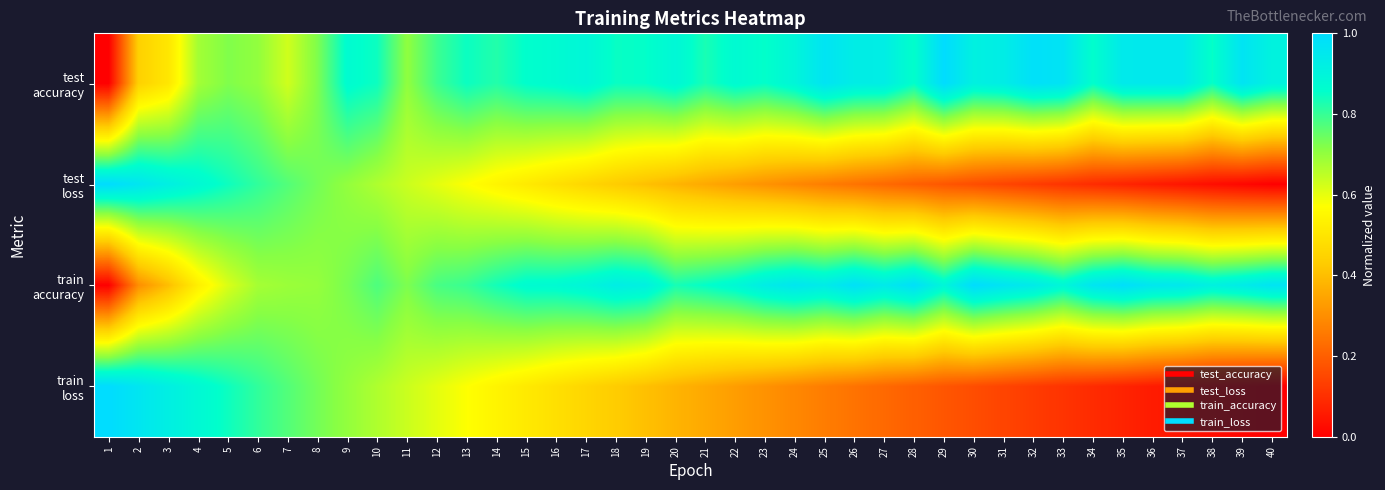

Which series has the largest range (max minus min)?

test loss